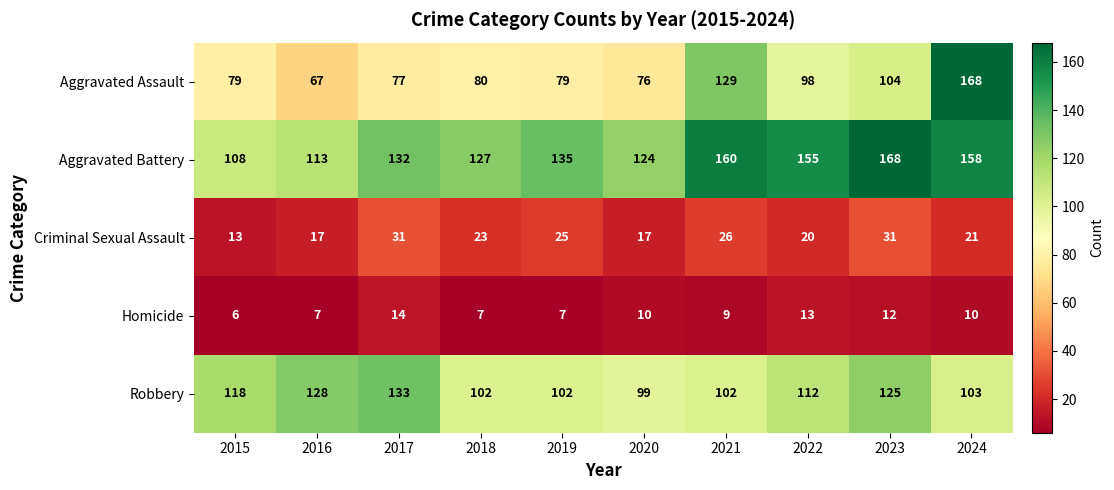

What is the approximate value of Aggravated Assault at 2017?

77